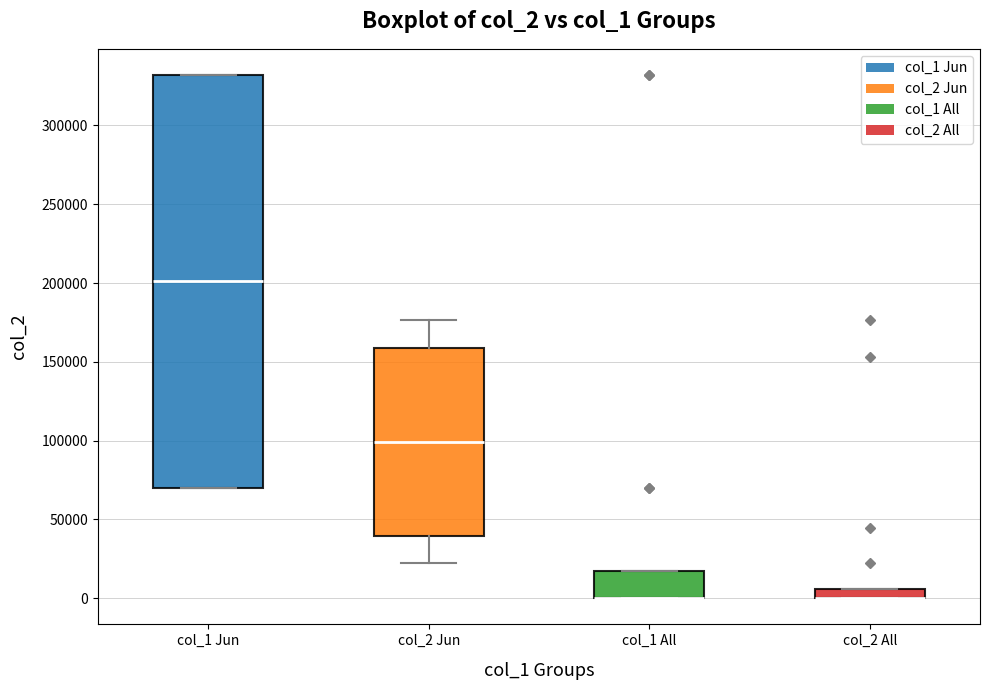

Where is the lower edge of the box for col_1 All on the y-axis? The values are not printed on the chart, so give them approximately, as read against the axis.

0